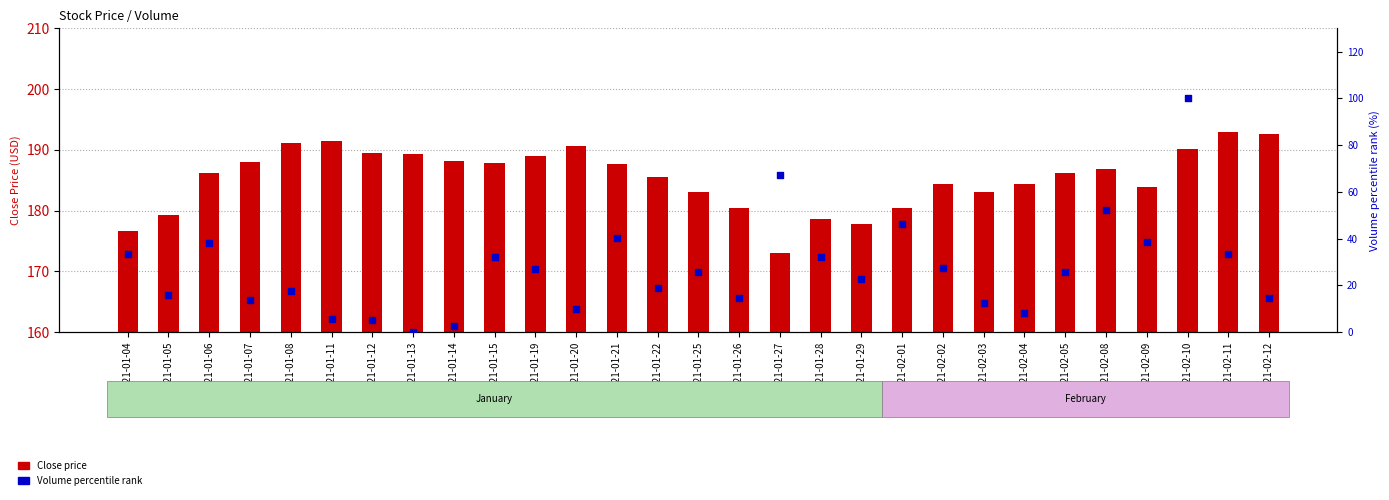

What is the total value across all series at 2021-01-04?

209.8